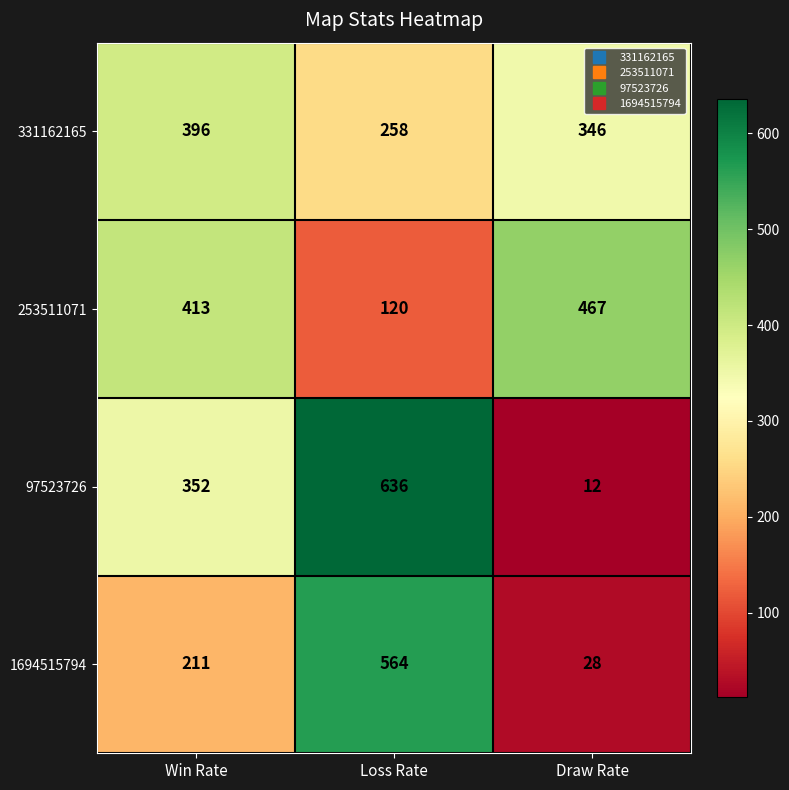

Where is 253511071 nearest to the value 293?

Win Rate